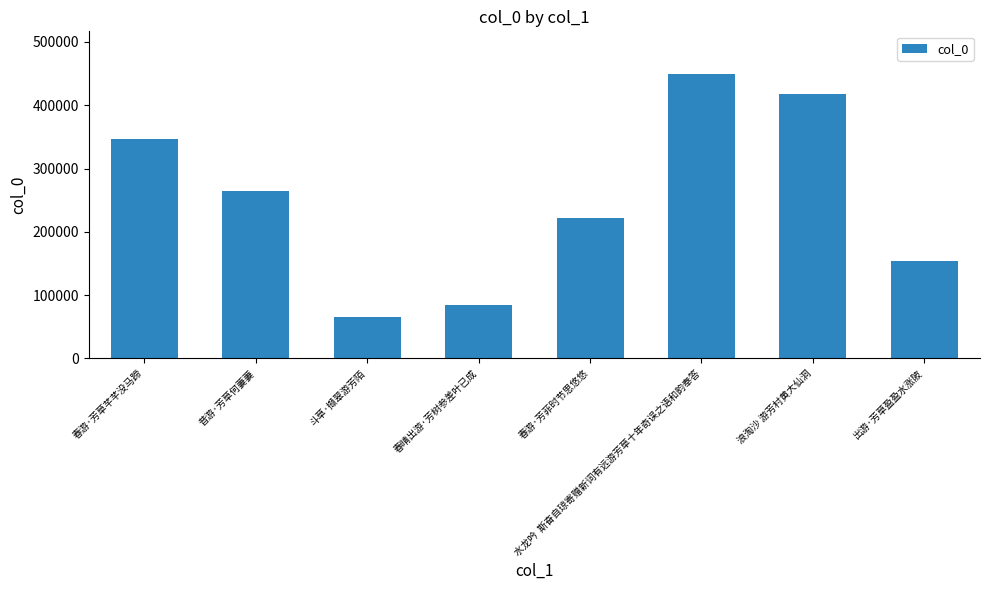

Reading left to right, list all the values displayed in this chart.

346963	265113	64896	84030	221577	449374	417783	153702